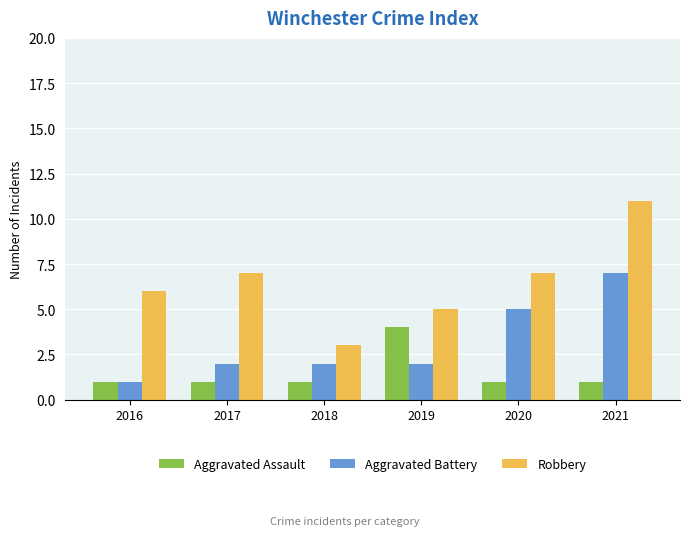

What is the lowest value of the Aggravated Assault series?

1